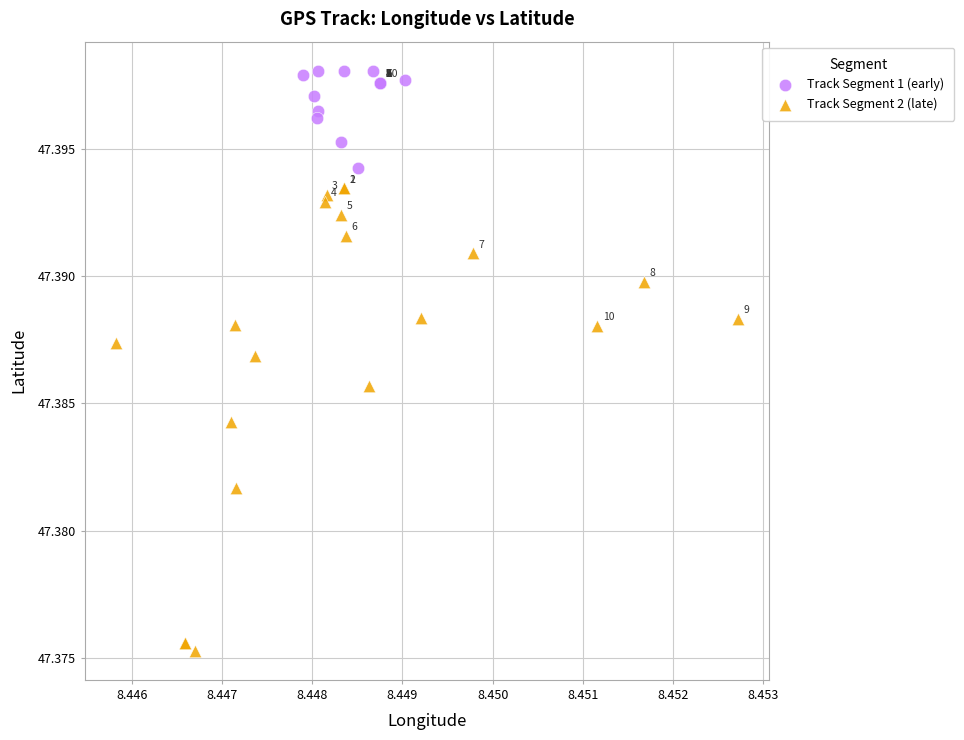

Which series has the widest spread of Y values?

Track Segment 2 (late)